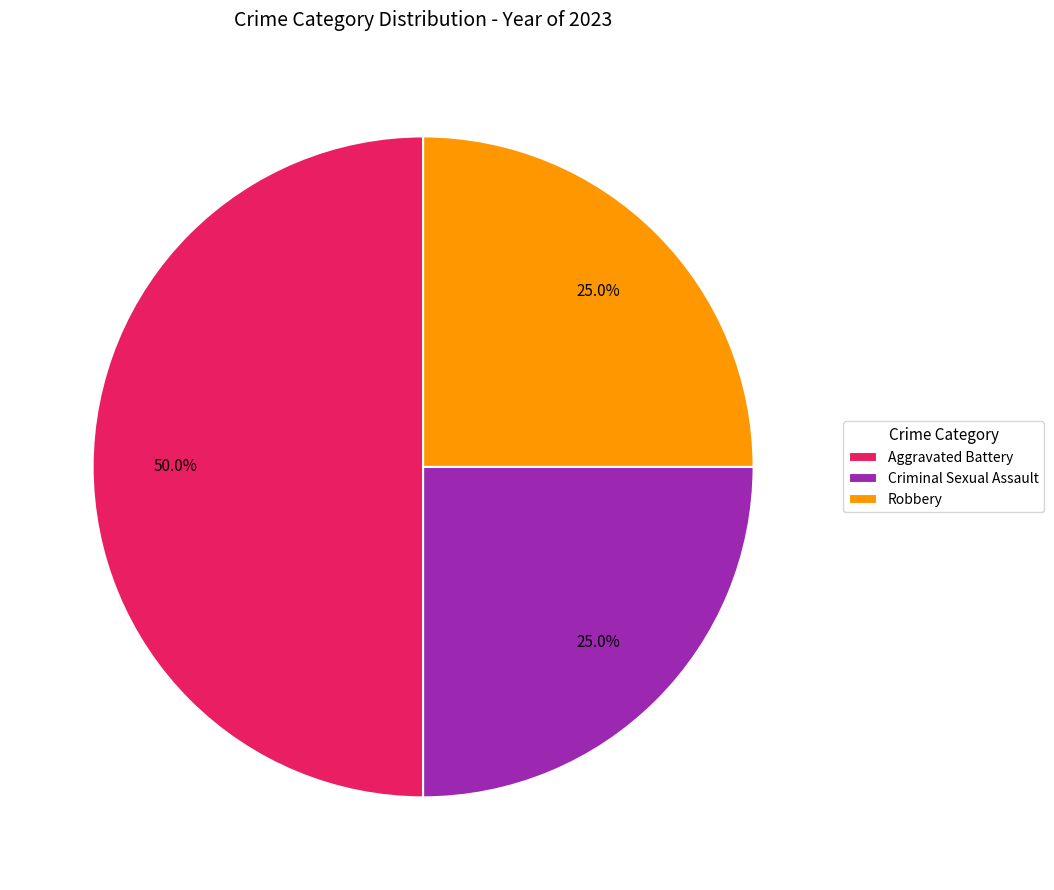

What is the largest slice in the pie chart?

Aggravated Battery